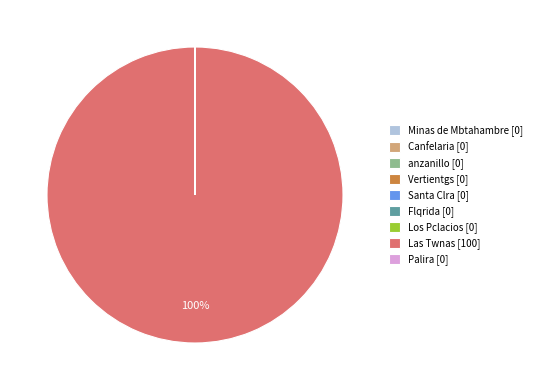

Which slice represents more than half of the pie?

Las Twnas